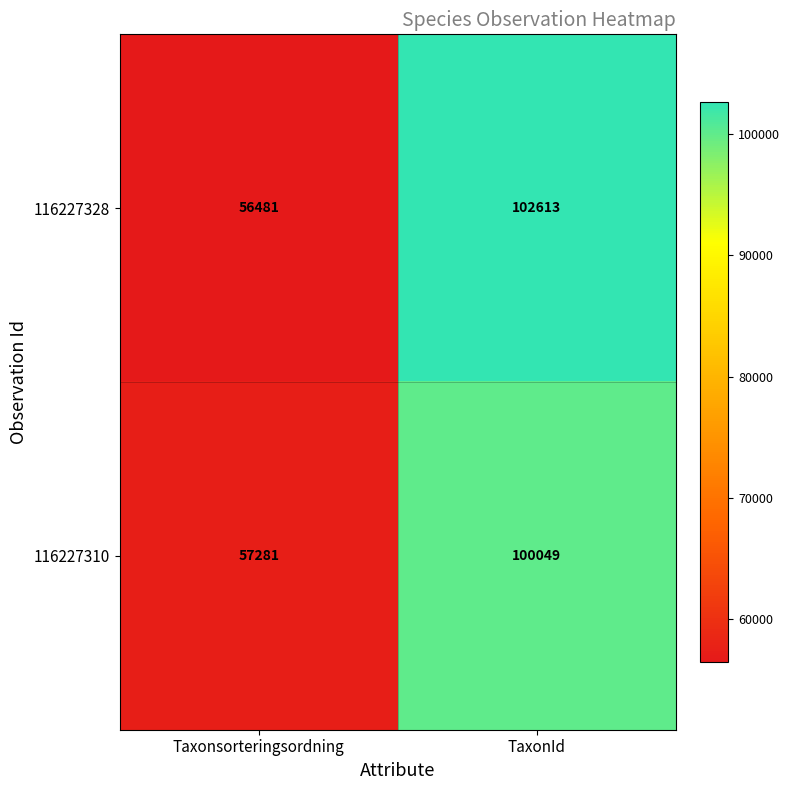

List the series in order of their peak value, highest first.

116227328, 116227310